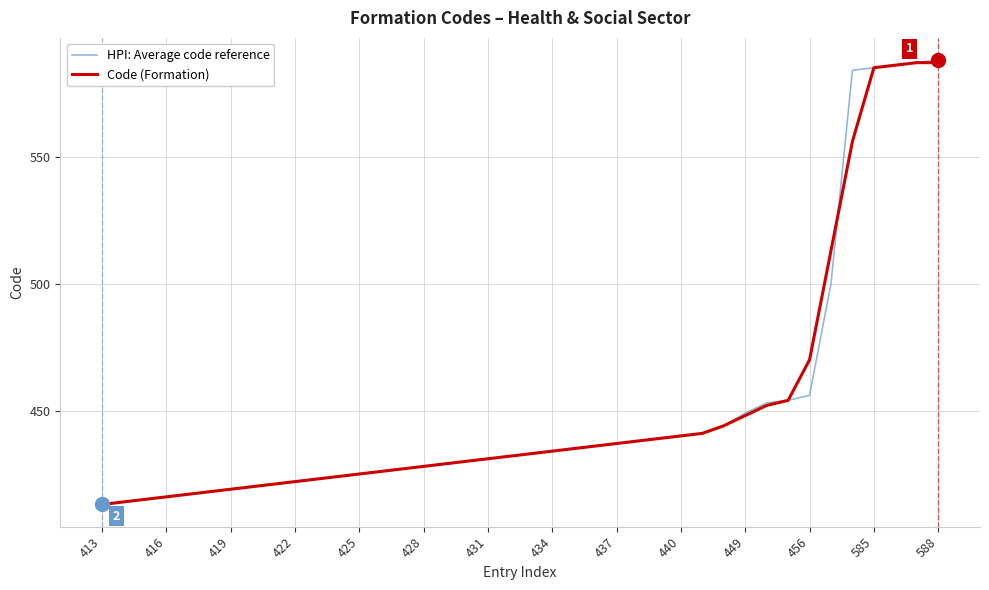

Which series has the largest range (max minus min)?

HPI: Average code reference